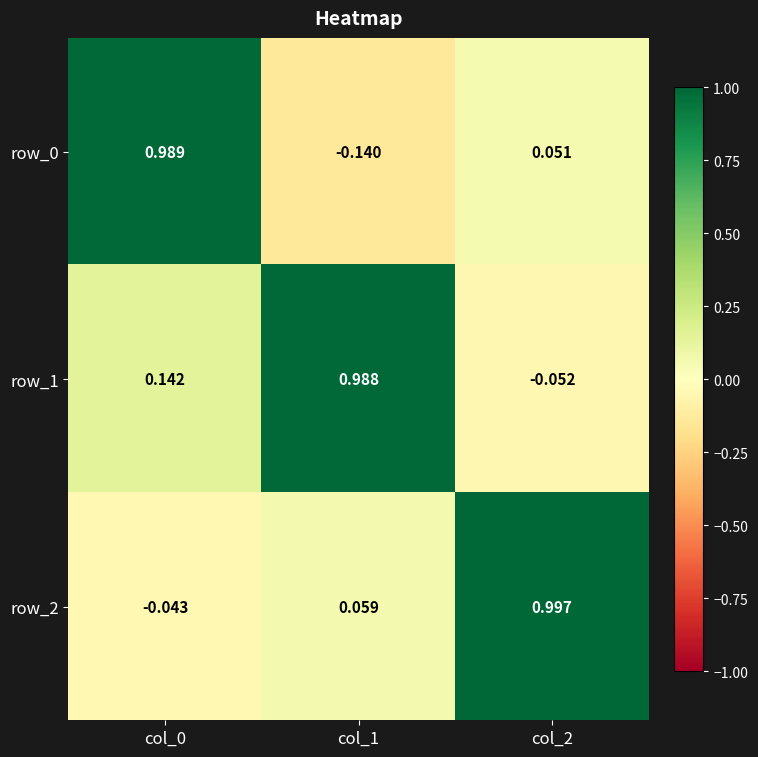

Which series has the largest total across all categories?

row_1